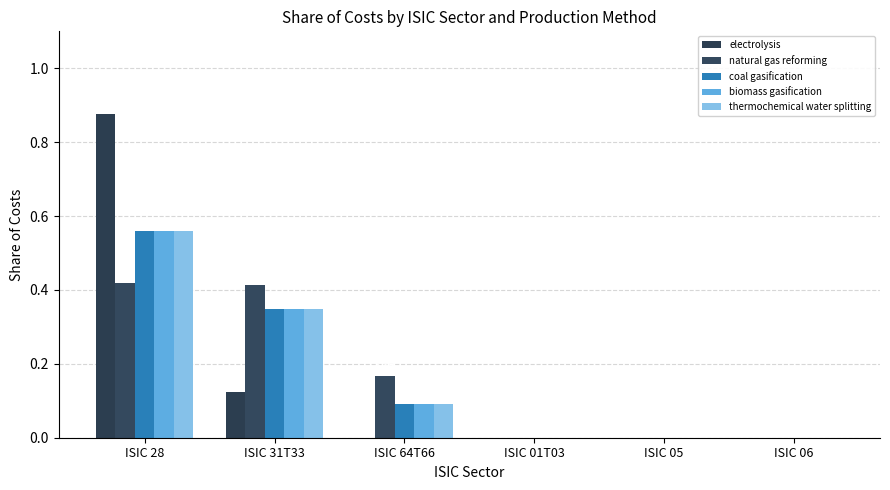

How many groups of bars are there?

6